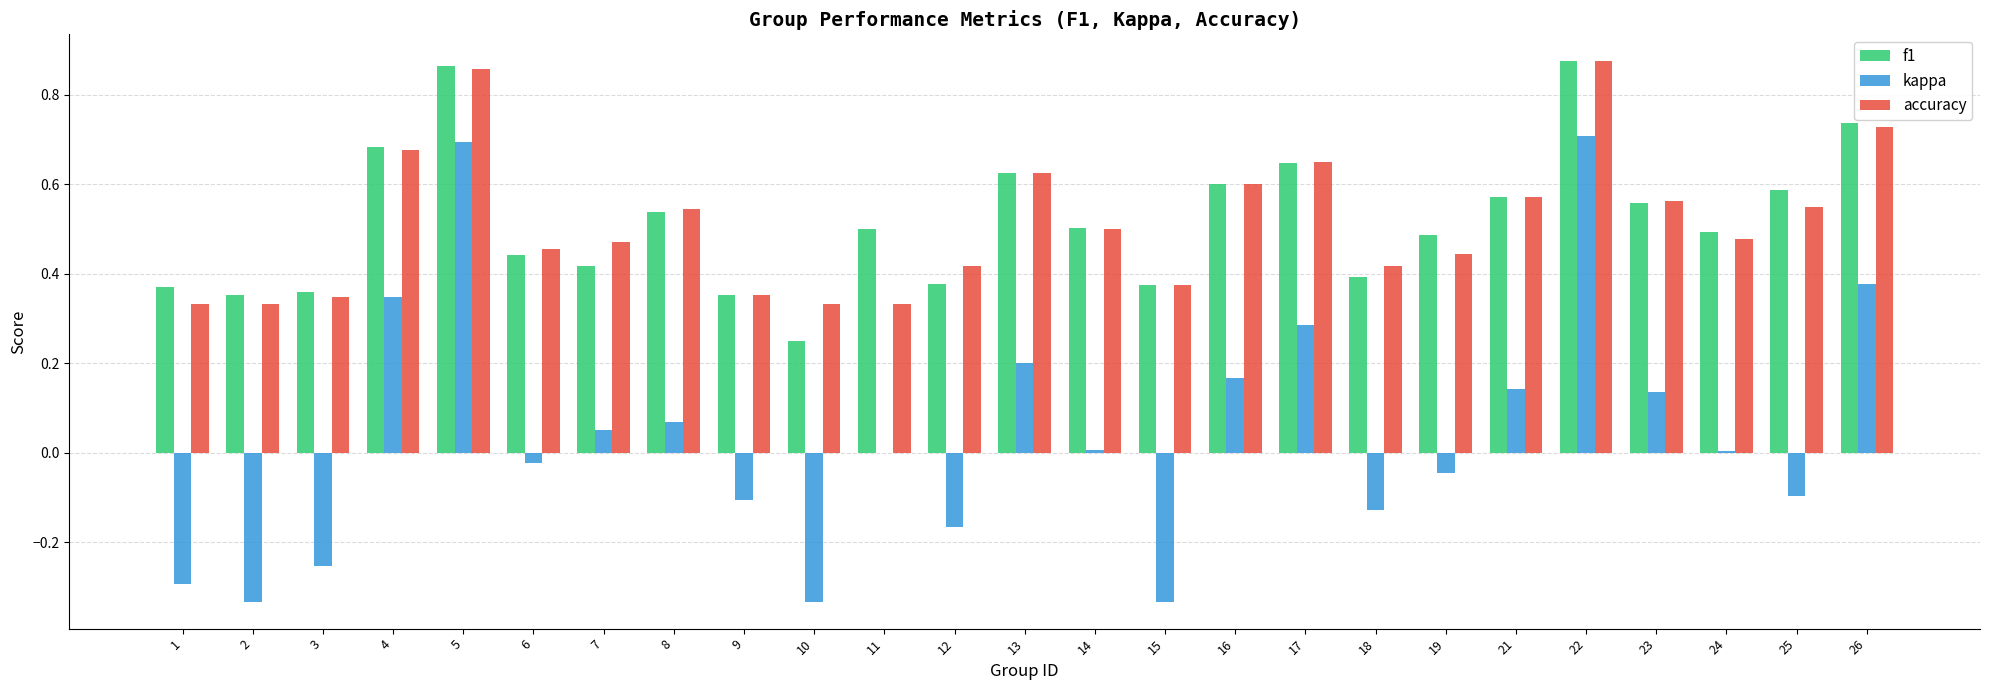

How many series are shown in this chart?

3